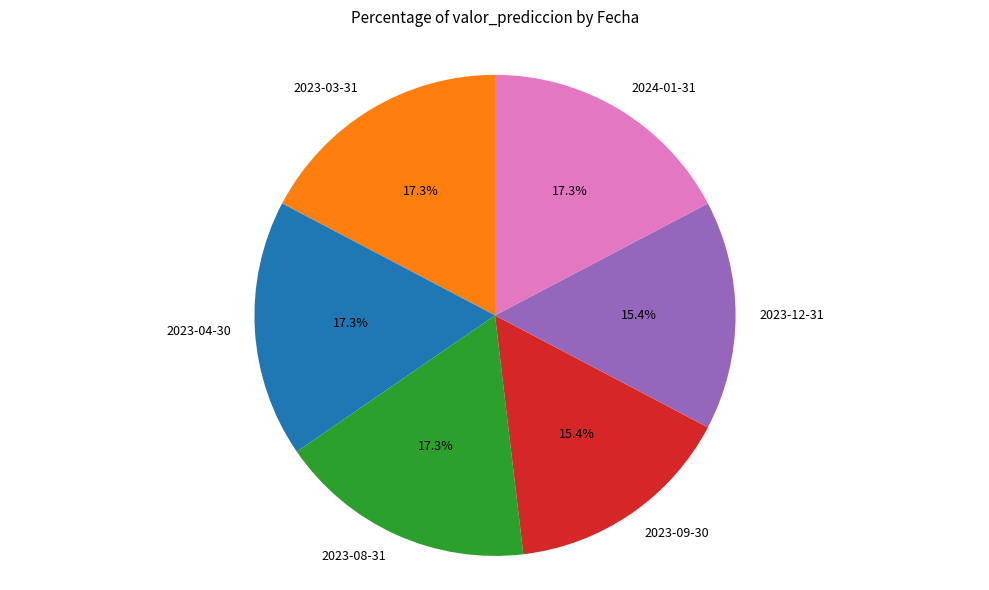

How much of the chart is everything except 2024-01-31?

82.7%